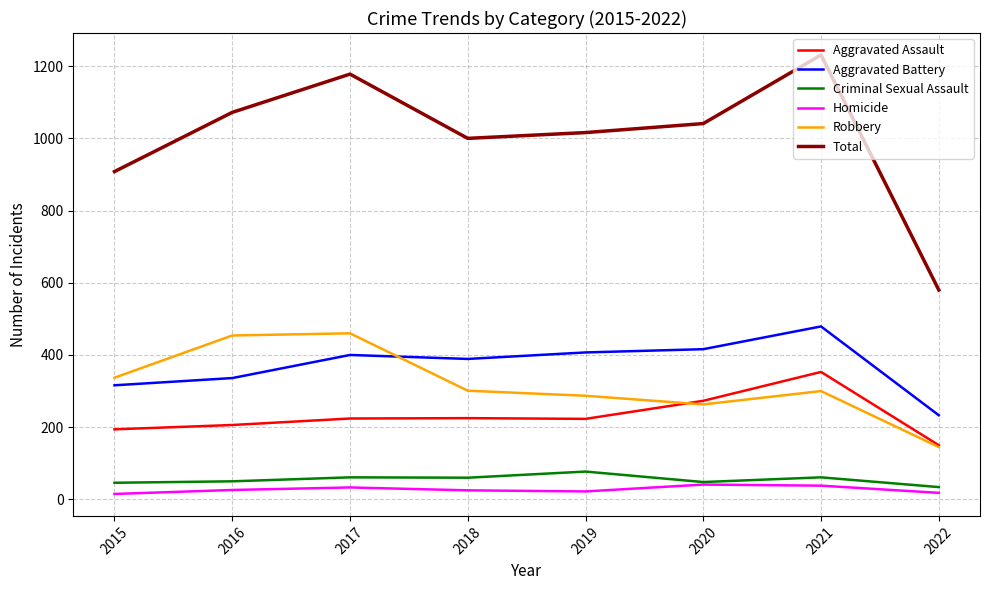

Which series has the largest total across all categories?

Total